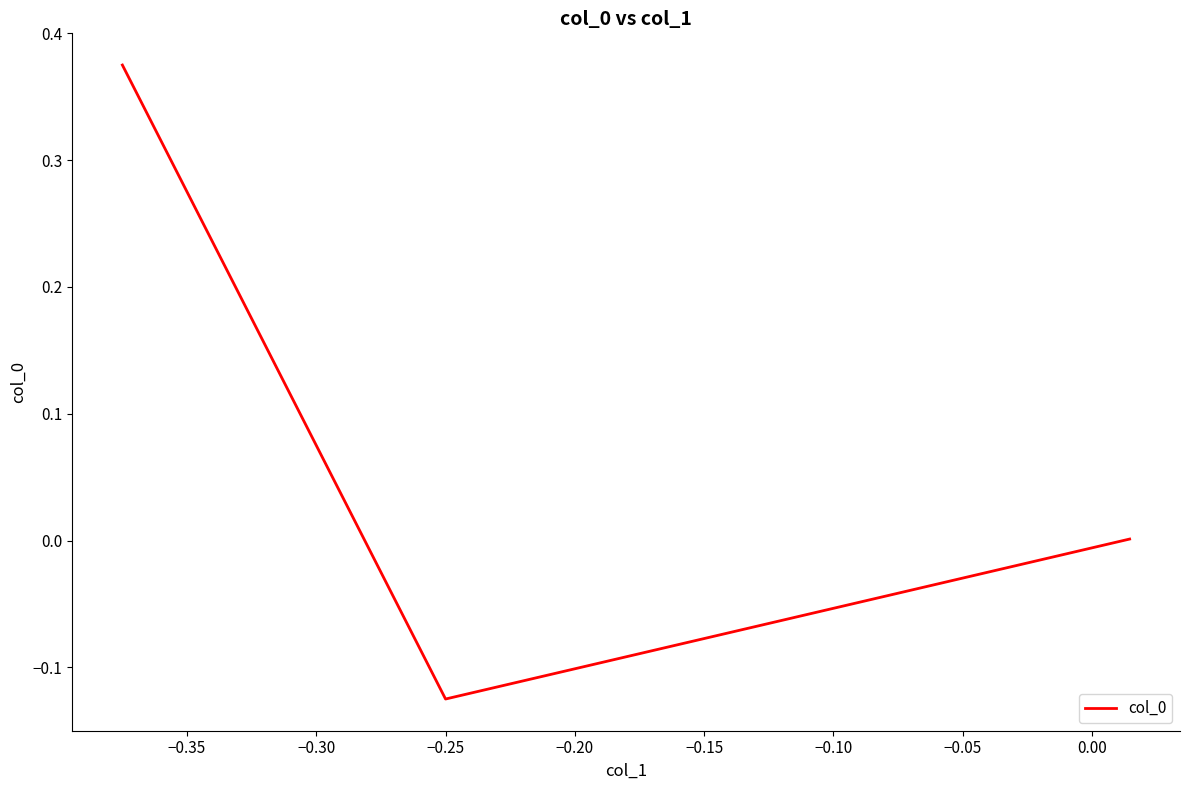

What is the difference between the maximum and minimum values?

0.5